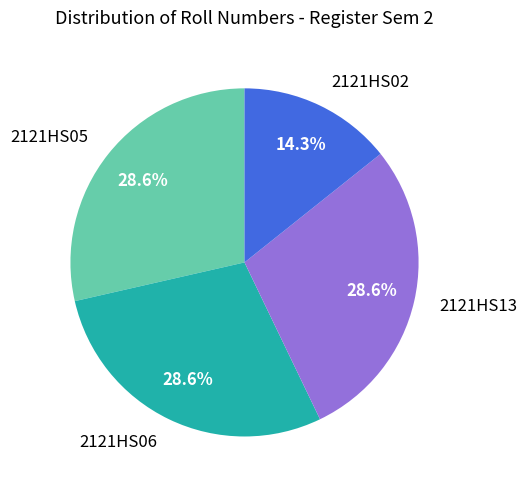

What is the smallest slice in the pie chart?

2121HS02